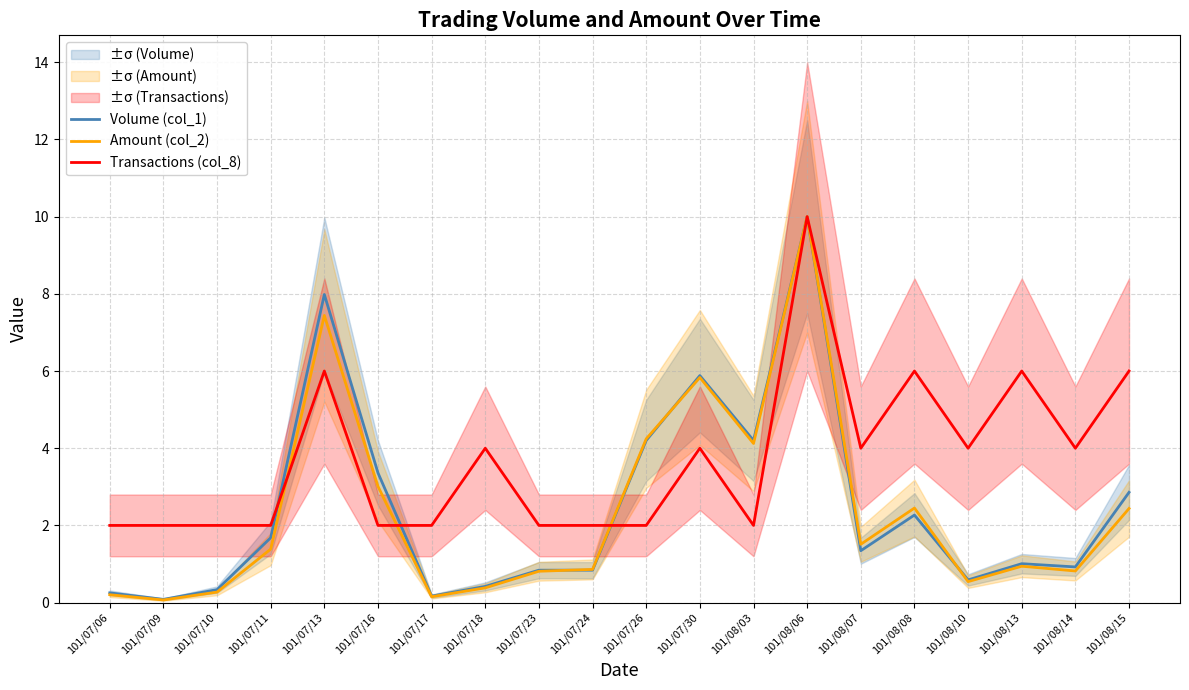

What is the approximate value of Transactions (col_8) at 101/07/30?

4.0